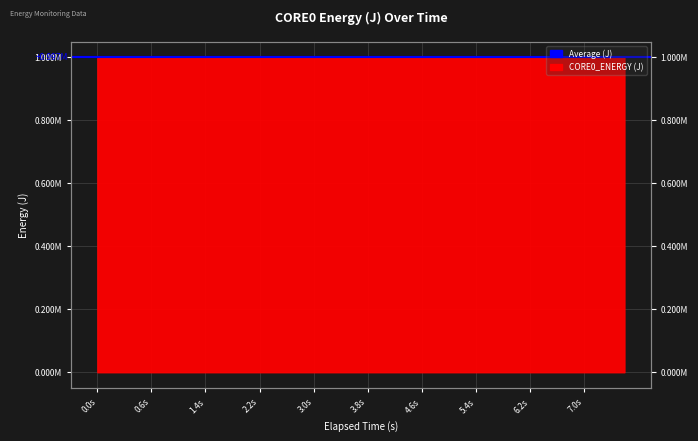

What is the sum of the values at 199 and 199?

1994537.2